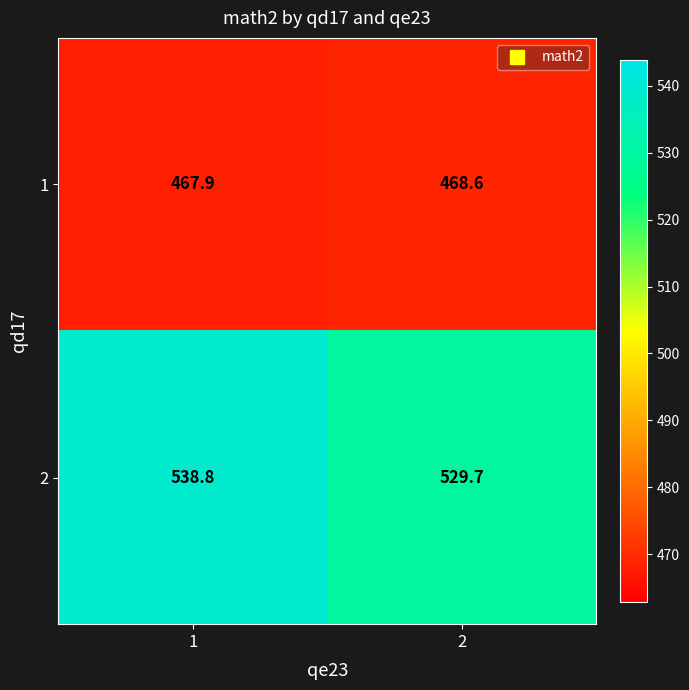

List the series in order of their overall mean, lowest first.

1, 2